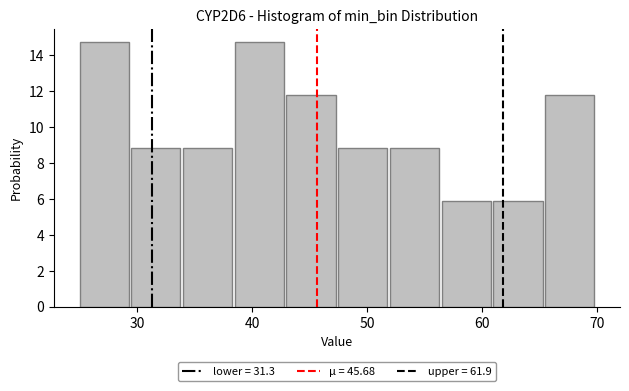

Reading left to right, list every bar in this chart as the range it spans on the x-axis followed by its height. Neither the bar edges nor the heights are printed on the chart, so give them approximately, as read against the axes.

25.0 to 29.5: 14.8
29.5 to 34.0: 8.8
34.0 to 38.5: 8.8
38.5 to 43.0: 14.8
43.0 to 47.5: 11.8
47.5 to 52.0: 8.8
52.0 to 56.5: 8.8
56.5 to 61.0: 5.8
61.0 to 65.5: 5.8
65.5 to 70.0: 11.8